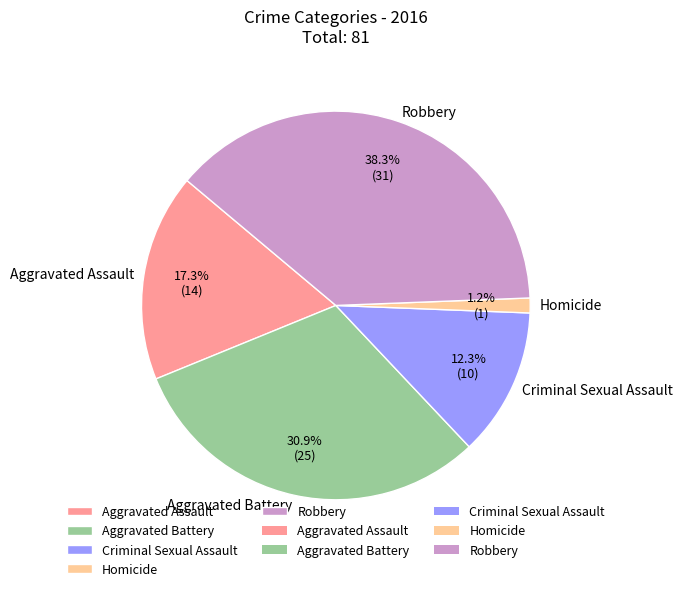

Is it true that Criminal Sexual Assault is 12% of the pie?

True